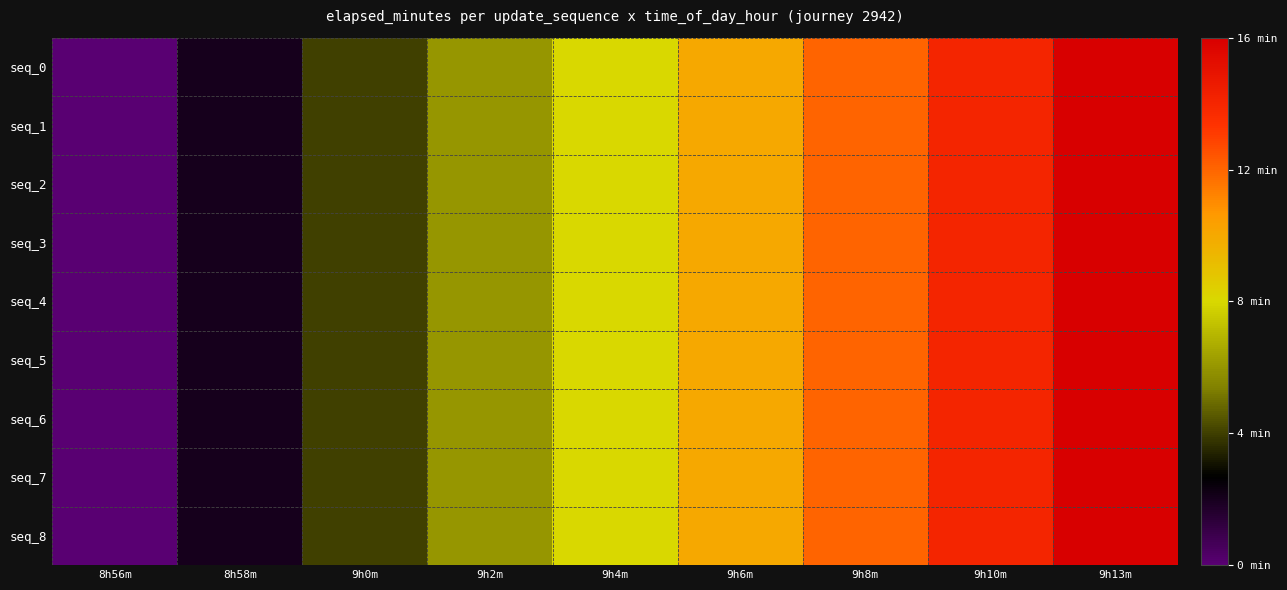

Between 9h0m and 9h8m, which is larger?

9h8m